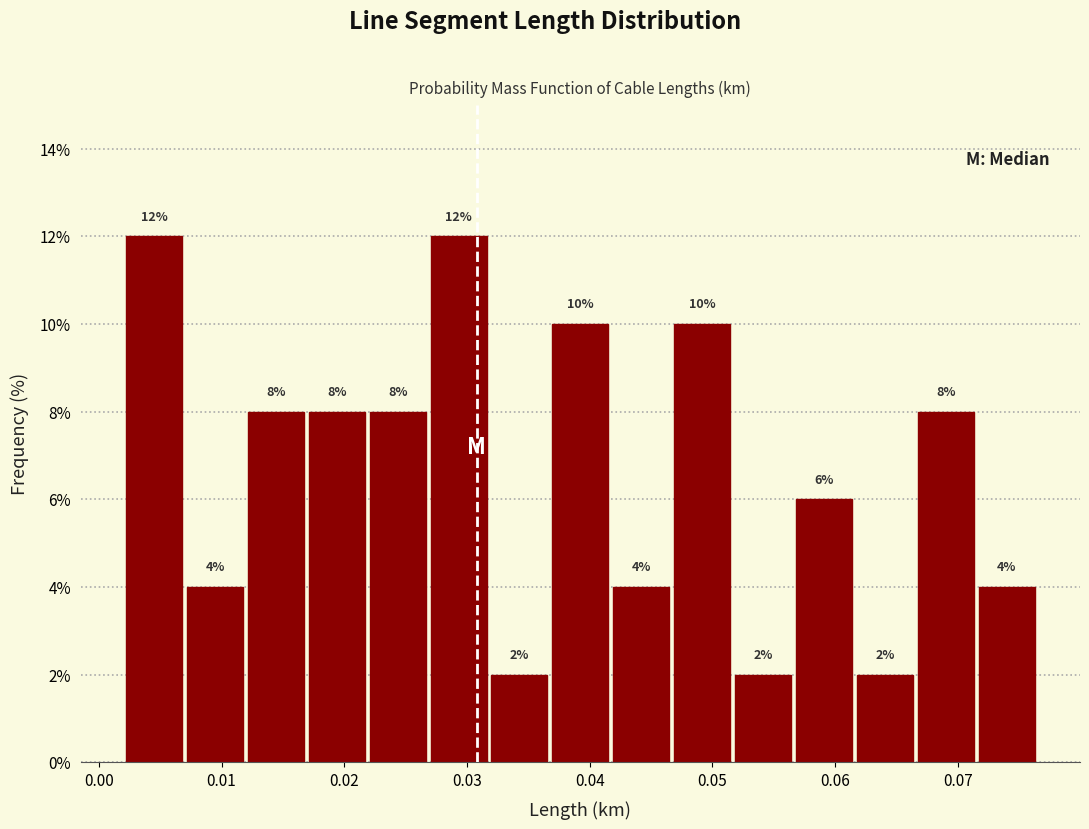

Reading left to right, transcribe this chart: for each bar, give the range it covers on the x-axis and its height. The bar edges are not printed on the chart, so give them approximately, as read against the axis.

0.002 to 0.007: 12
0.007 to 0.012: 4
0.012 to 0.017: 8
0.017 to 0.022: 8
0.022 to 0.027: 8
0.027 to 0.032: 12
0.032 to 0.037: 2
0.037 to 0.042: 10
0.042 to 0.047: 4
0.047 to 0.052: 10
0.052 to 0.057: 2
0.057 to 0.062: 6
0.062 to 0.067: 2
0.067 to 0.071: 8
0.071 to 0.076: 4